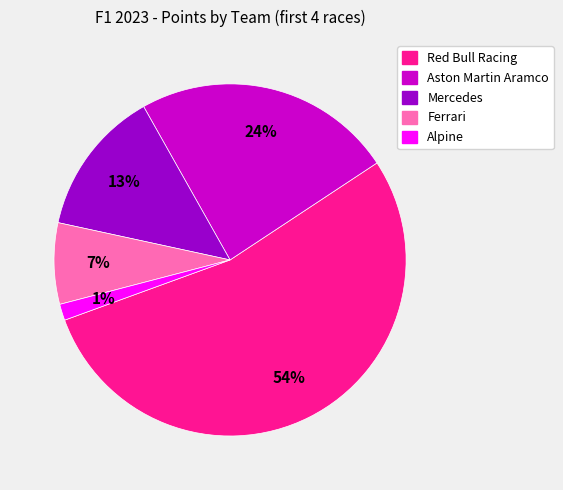

To the nearest percent, what is the average slice percentage?

20%